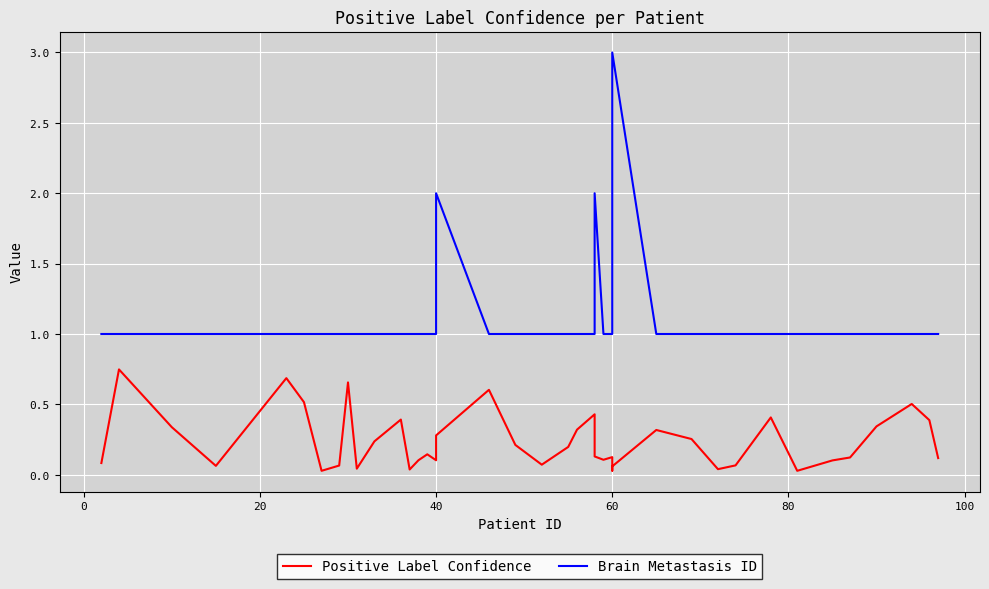

How many interior local peaks does the Brain Metastasis ID series have?

3